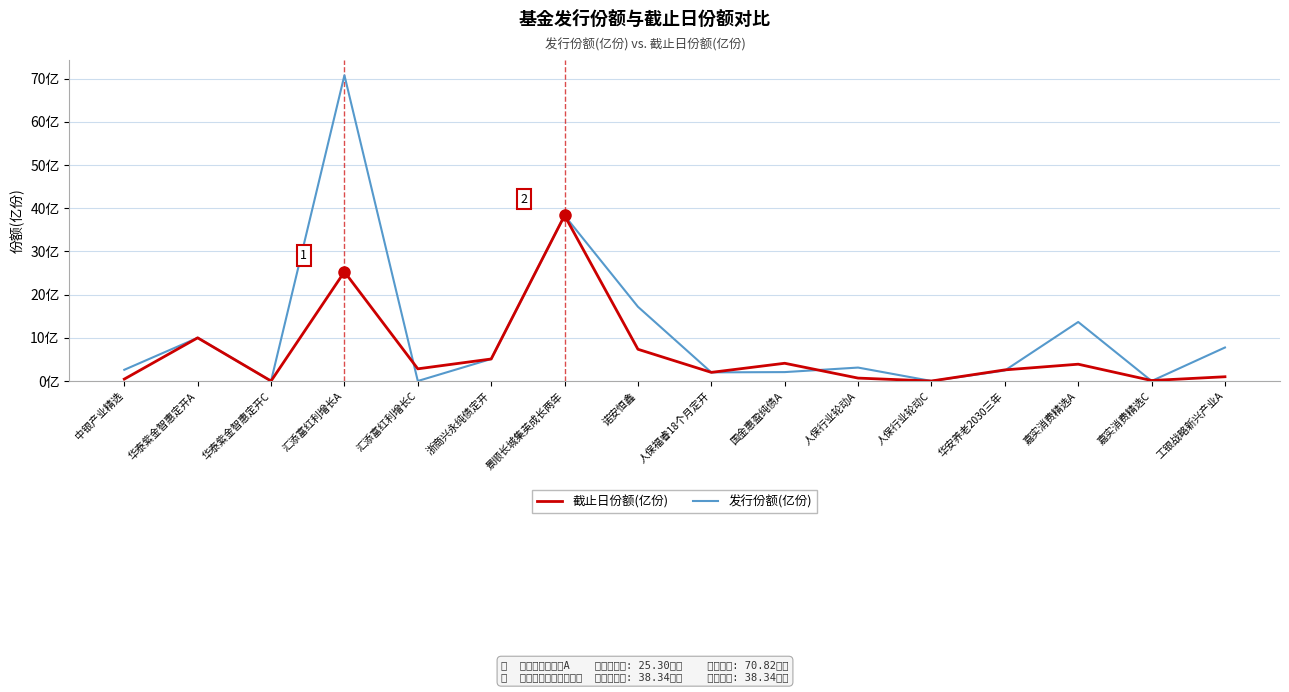

Which series changed the most between 中银产业精选 and 诺安恒鑫?

发行份额(亿份)